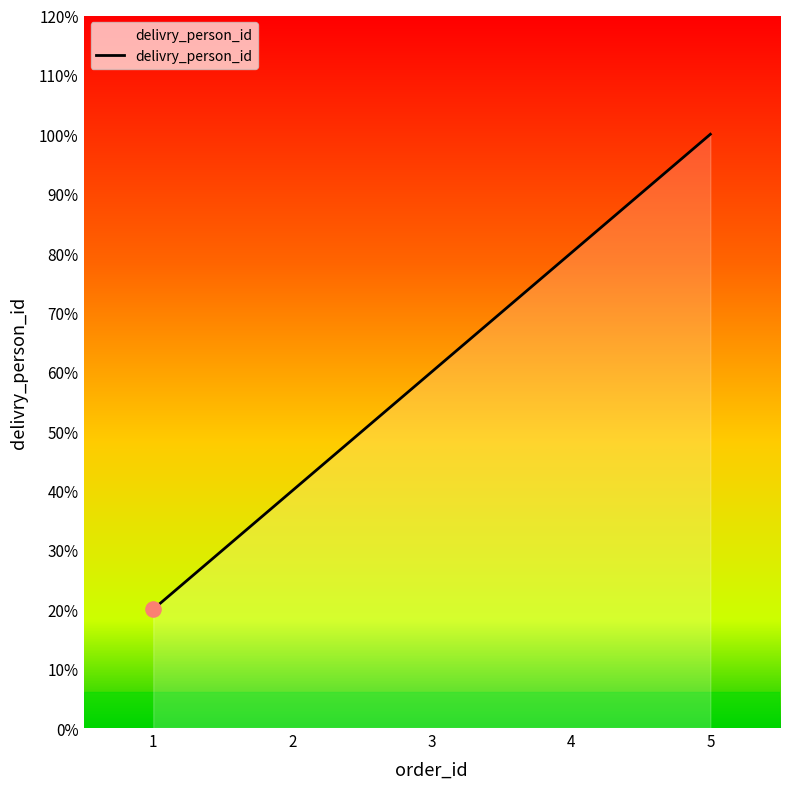

What is the ratio of the value at 3 to the value at 5?

0.6